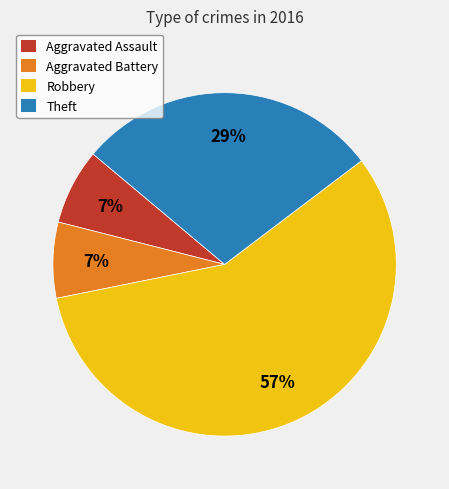

How many slices are in this pie chart?

4